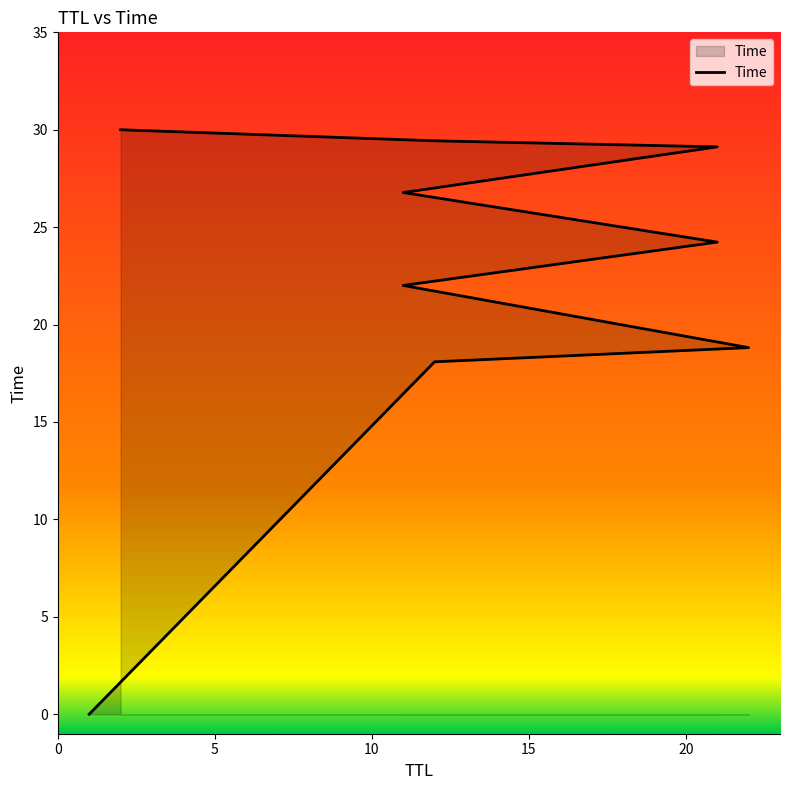

How many data points are less than 24?

4